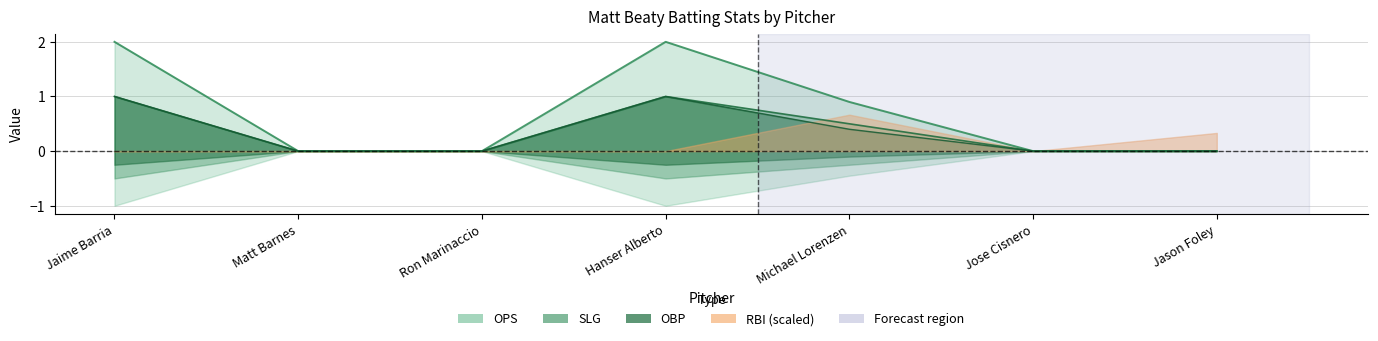

Count the slg values in the range 0 to 1.

7